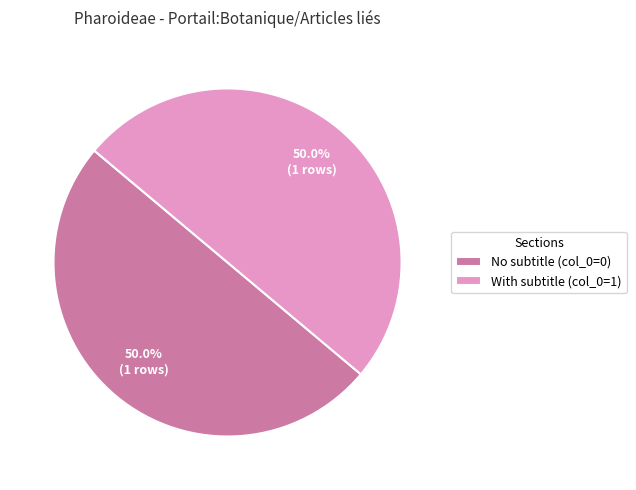

Is the sum of With subtitle (col_0=1) and No subtitle (col_0=0) greater than half?

Yes